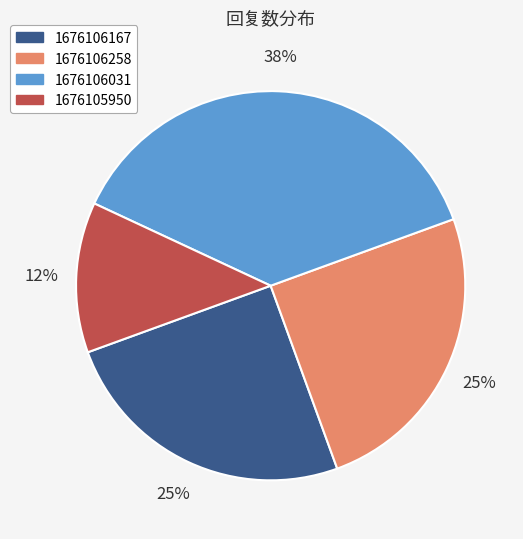

Count the number of slices in the pie.

4